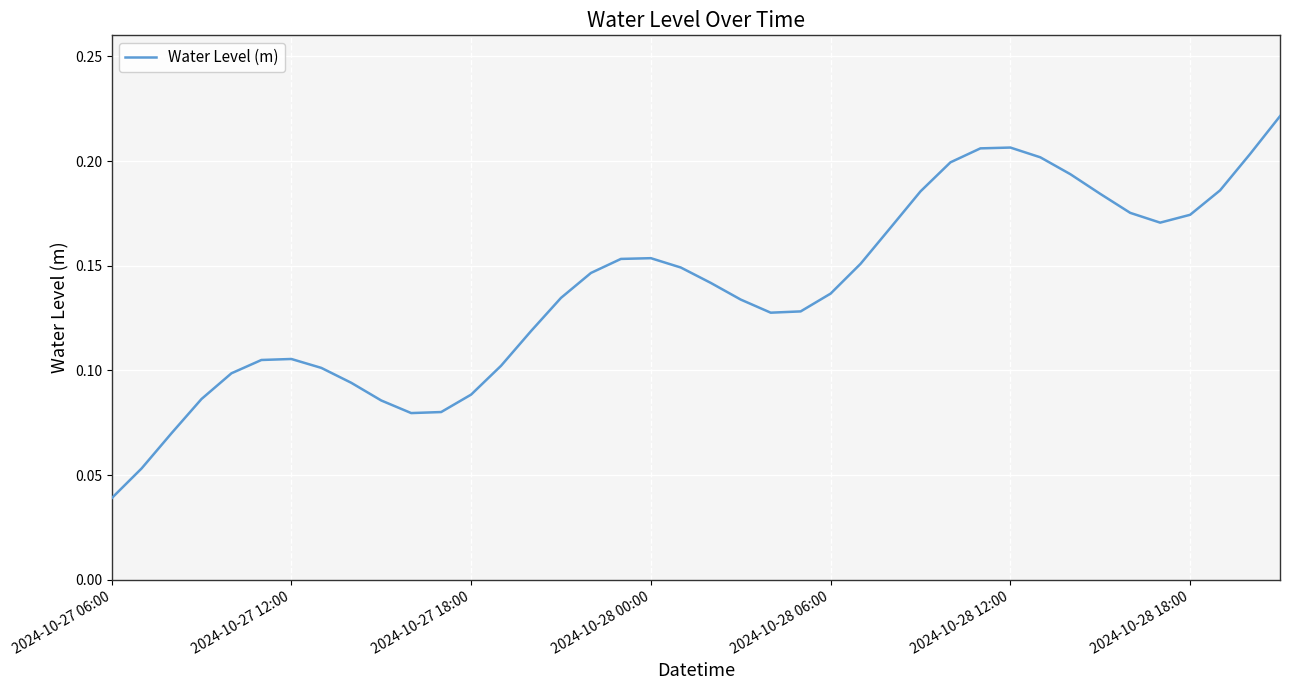

Does the chart have visible grid lines?

Yes